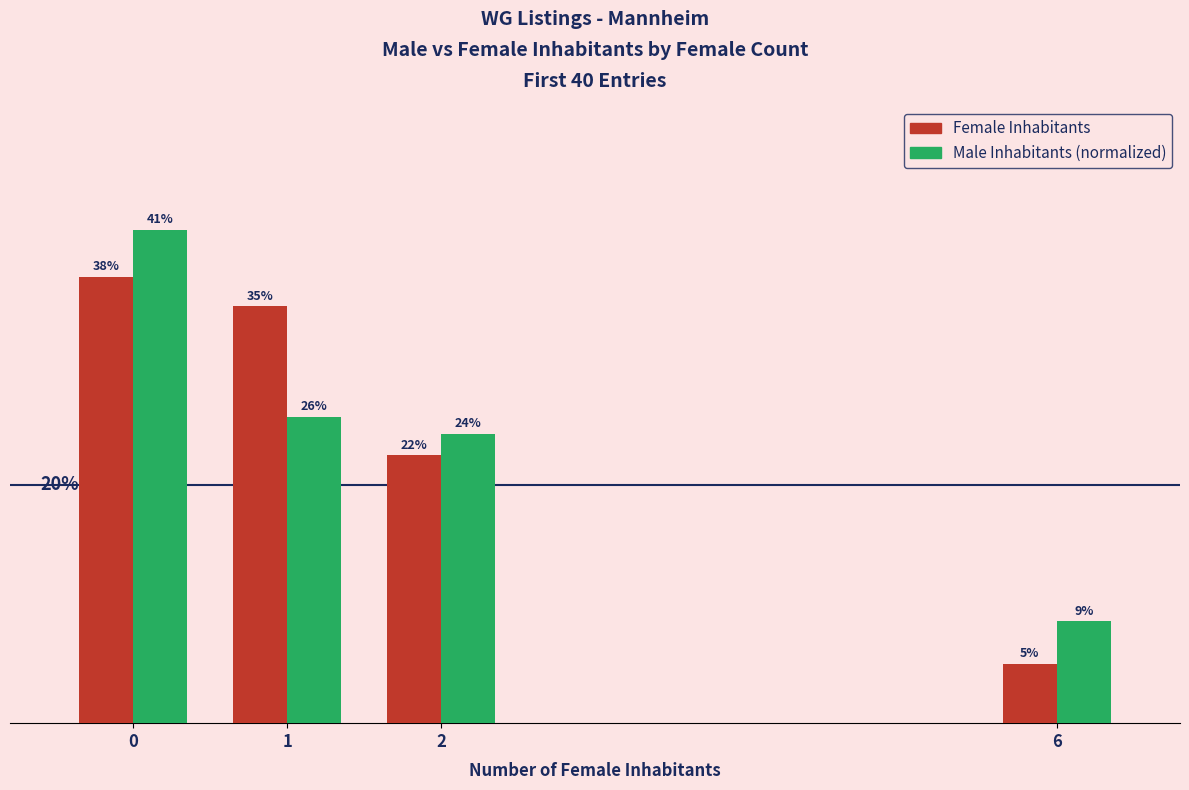

Are the bars grouped side by side (vs. stacked)?

Yes